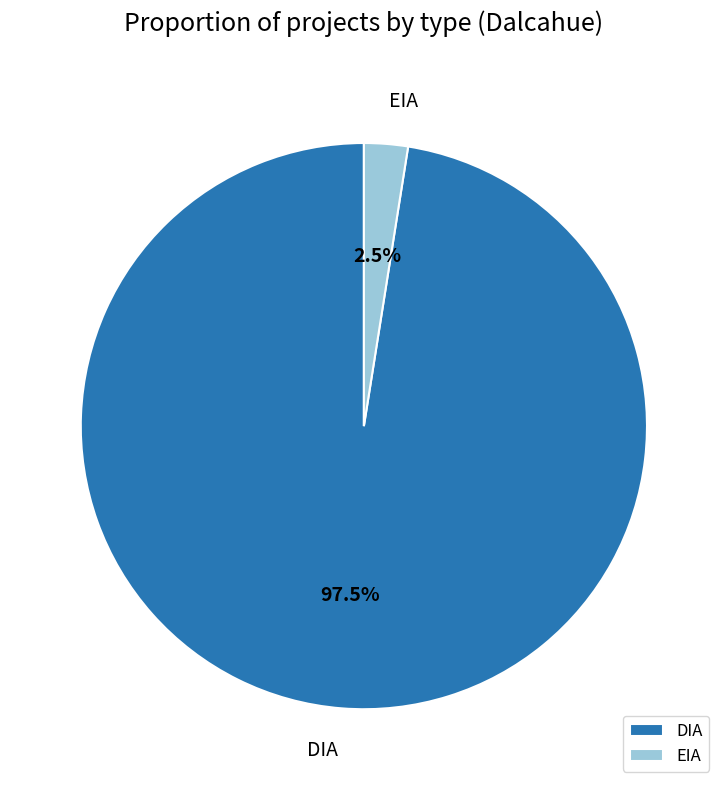

What is the smallest slice in the pie chart?

EIA